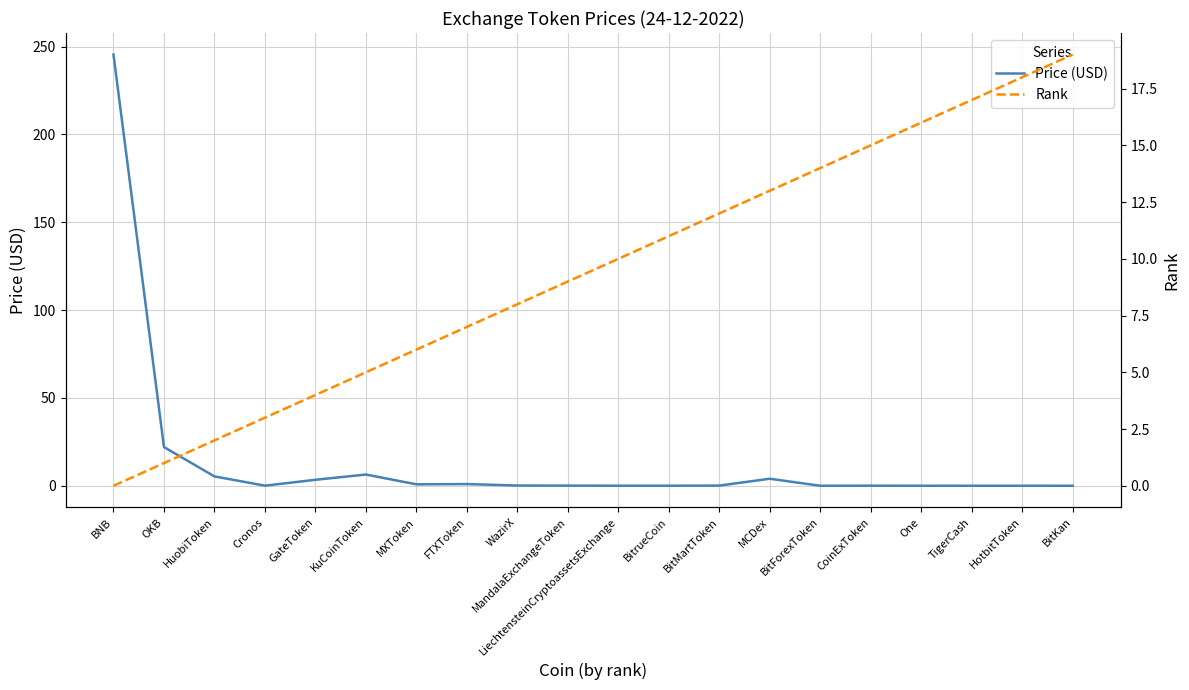

What is the value of the Rank point at the 18th from the left?

17.0